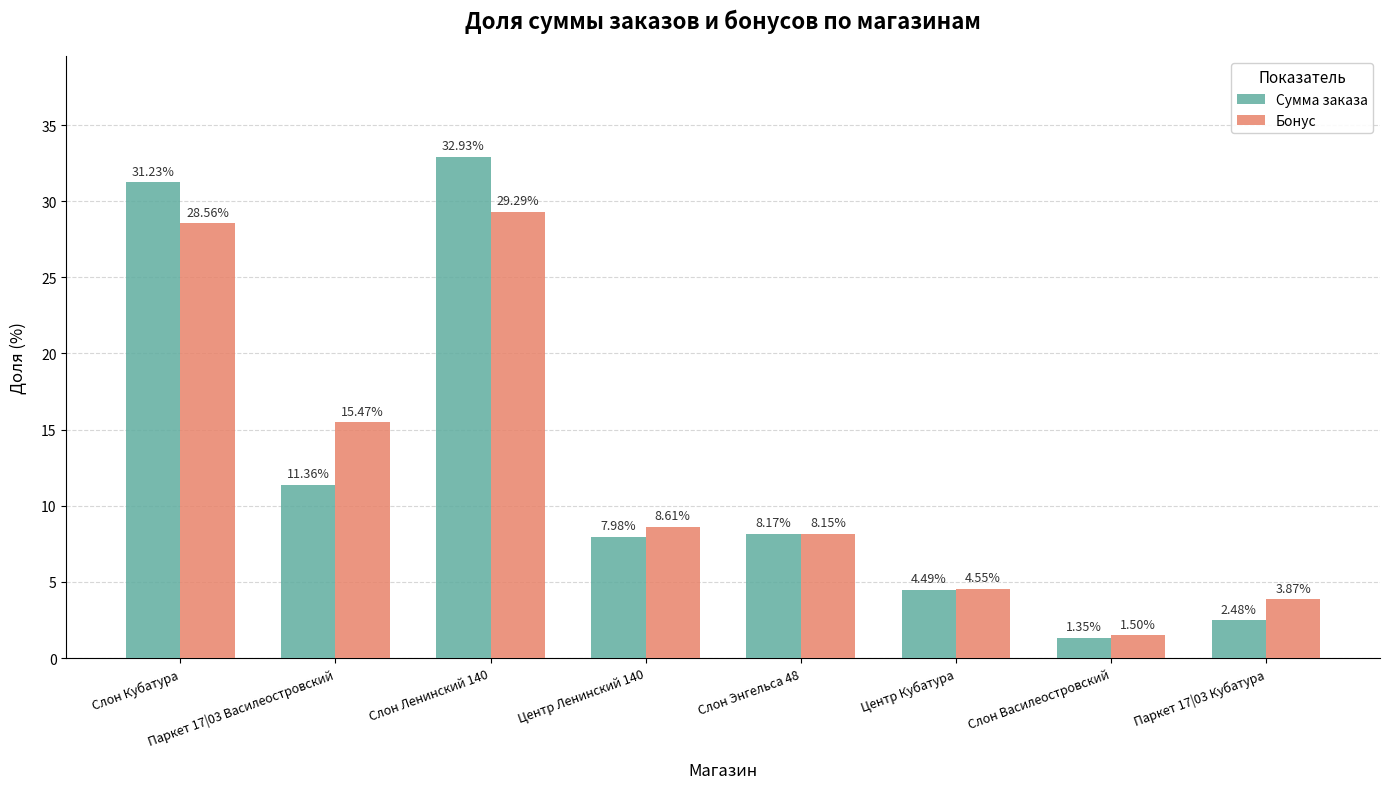

Are the bars horizontal?

No